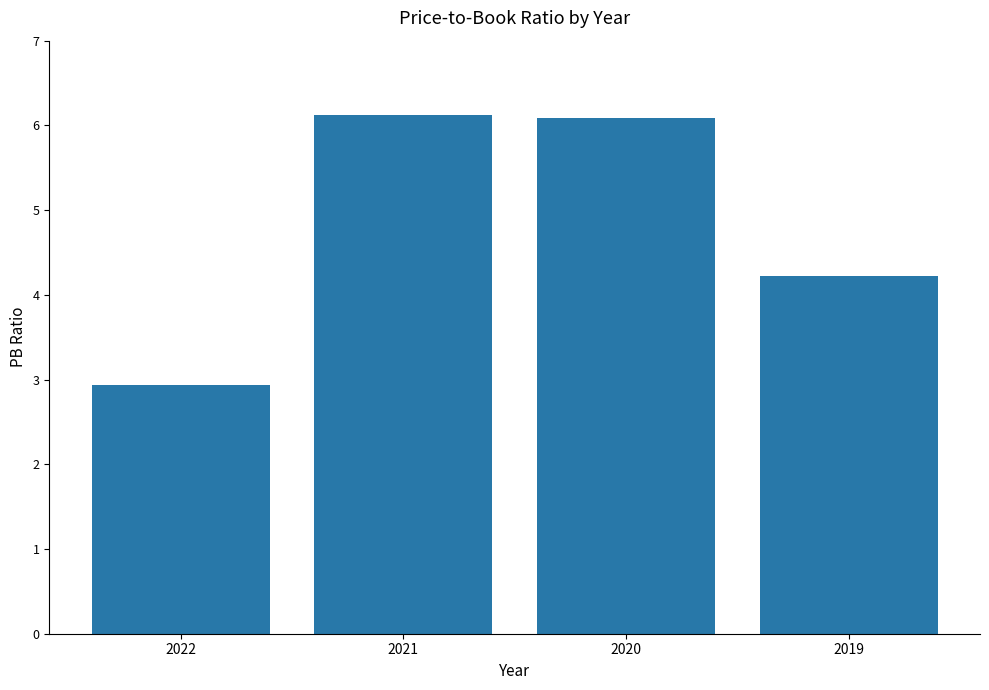

Between 2019 and 2020, which is larger?

2020